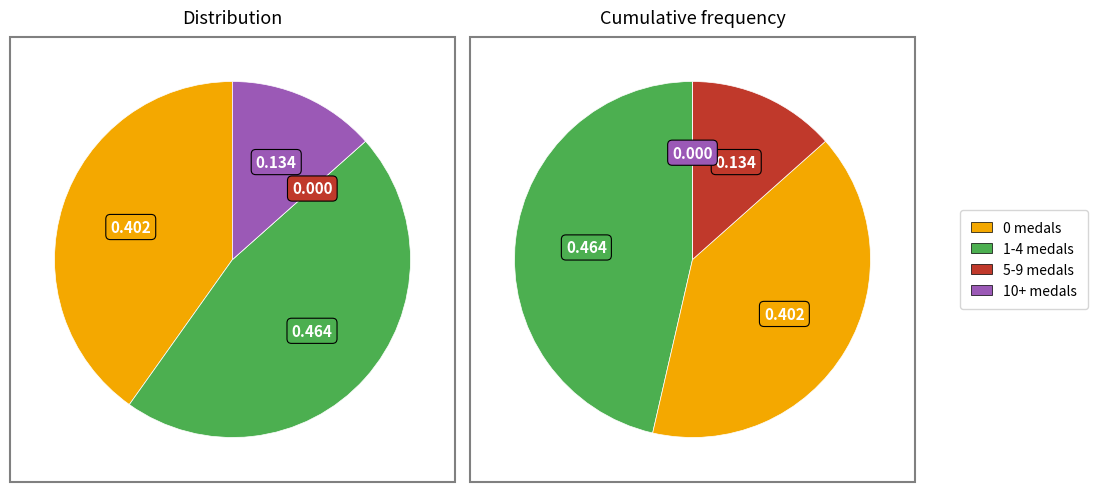

Is there a majority slice in this chart?

No